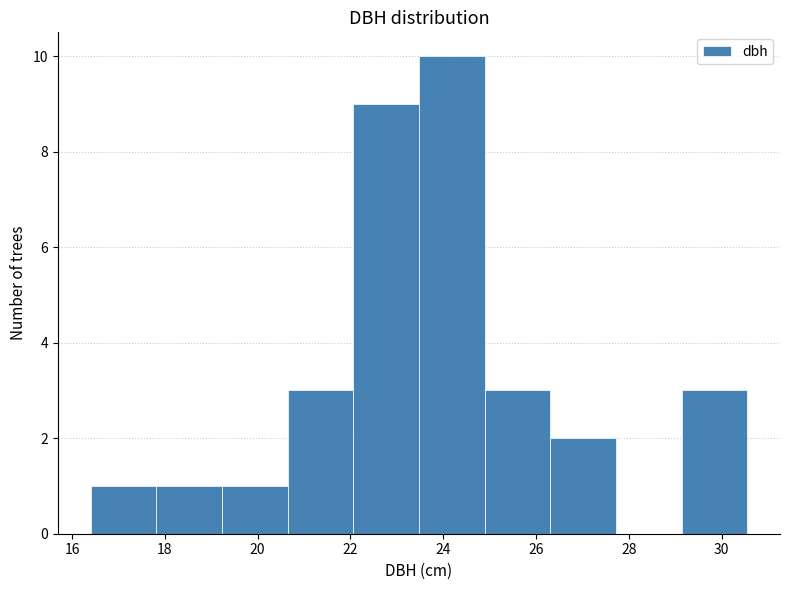

Reading left to right, list every bar in this chart as the range it spans on the x-axis followed by its height. Neither the bar edges nor the heights are printed on the chart, so give them approximately, as read against the axes.

16.4 to 17.8: 1
17.8 to 19.2: 1
19.2 to 20.6: 1
20.6 to 22.0: 3
22.0 to 23.4: 9
23.4 to 24.8: 10
24.8 to 26.4: 3
26.4 to 27.8: 2
27.8 to 29.2: 0
29.2 to 30.6: 3